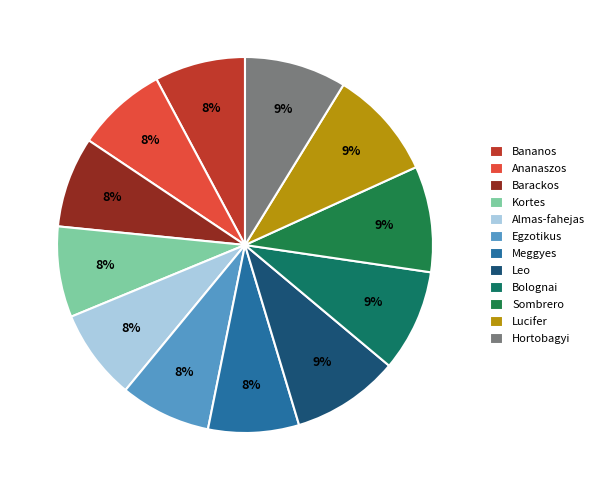

Count the number of slices in the pie.

12